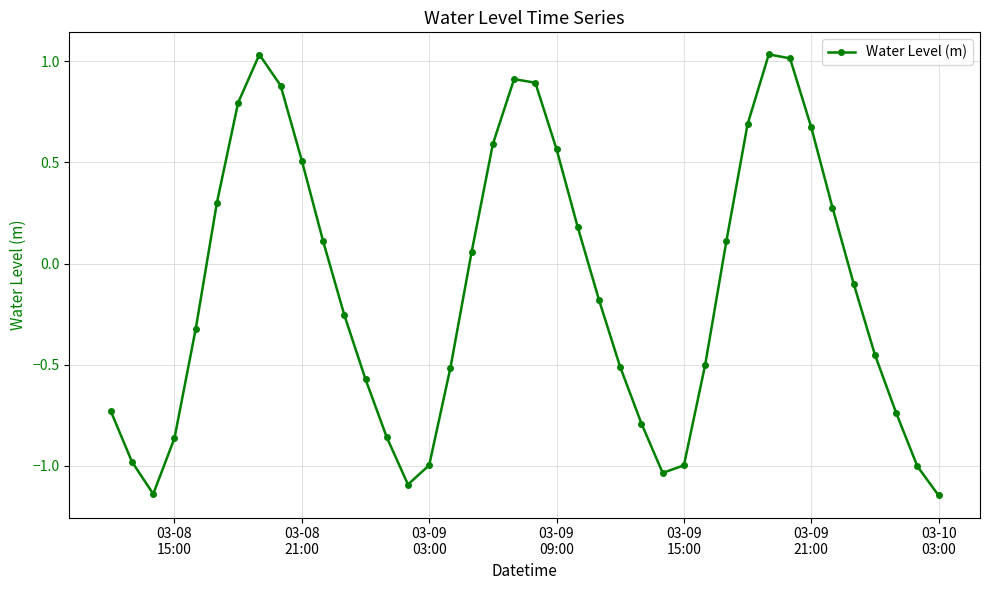

How many points are lower than both their immediate neighbors (excluding endpoints)?

3